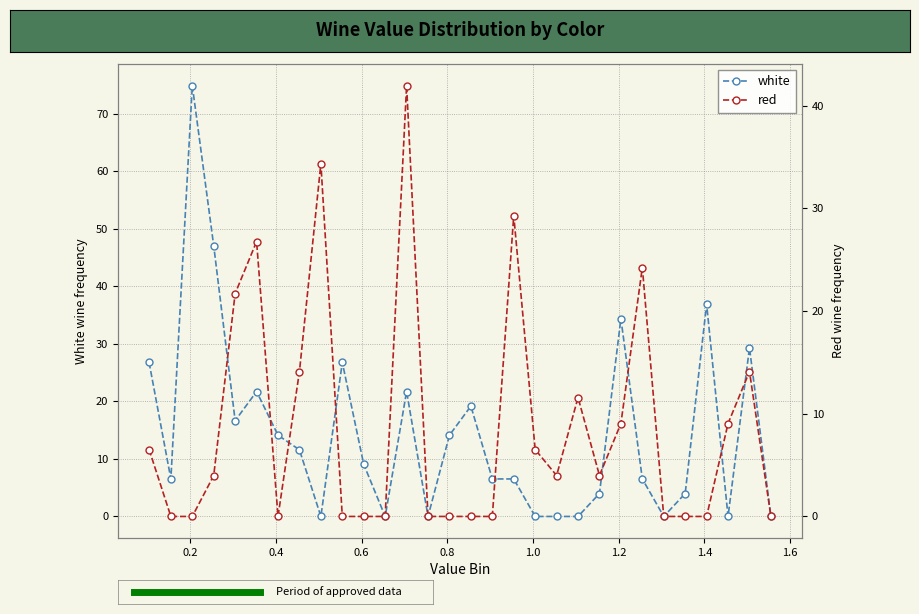

True or false: white has more than 1 interior local peaks.

True